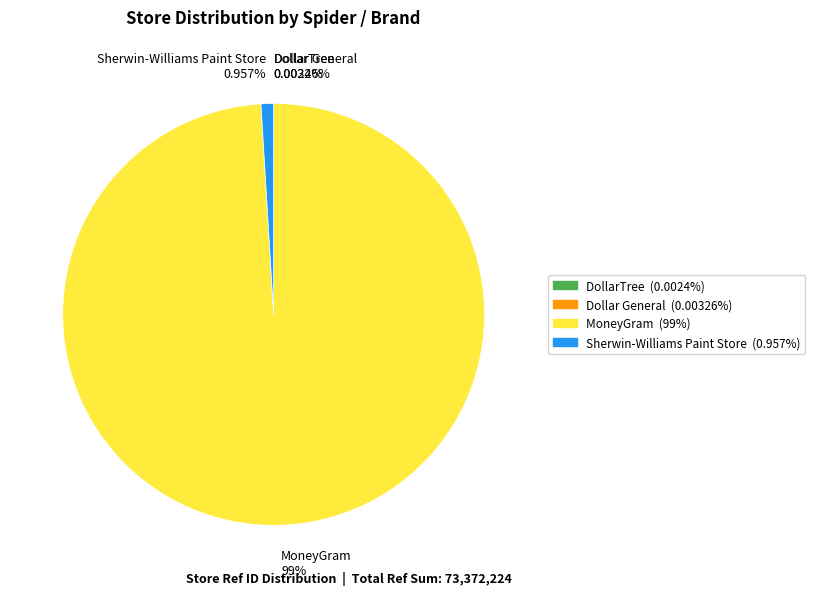

Does any single category account for the majority?

Yes